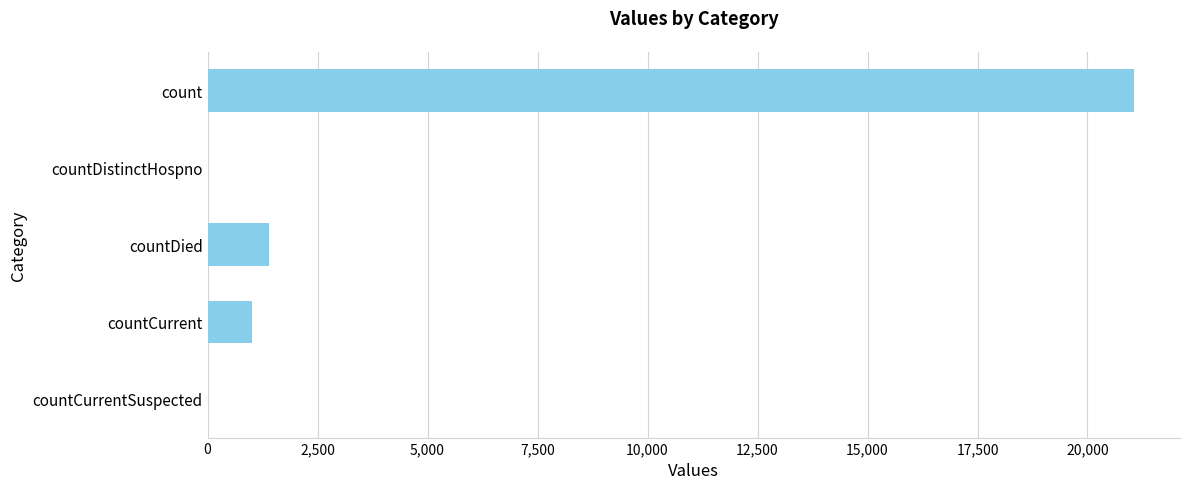

Are the bars grouped side by side (vs. stacked)?

No